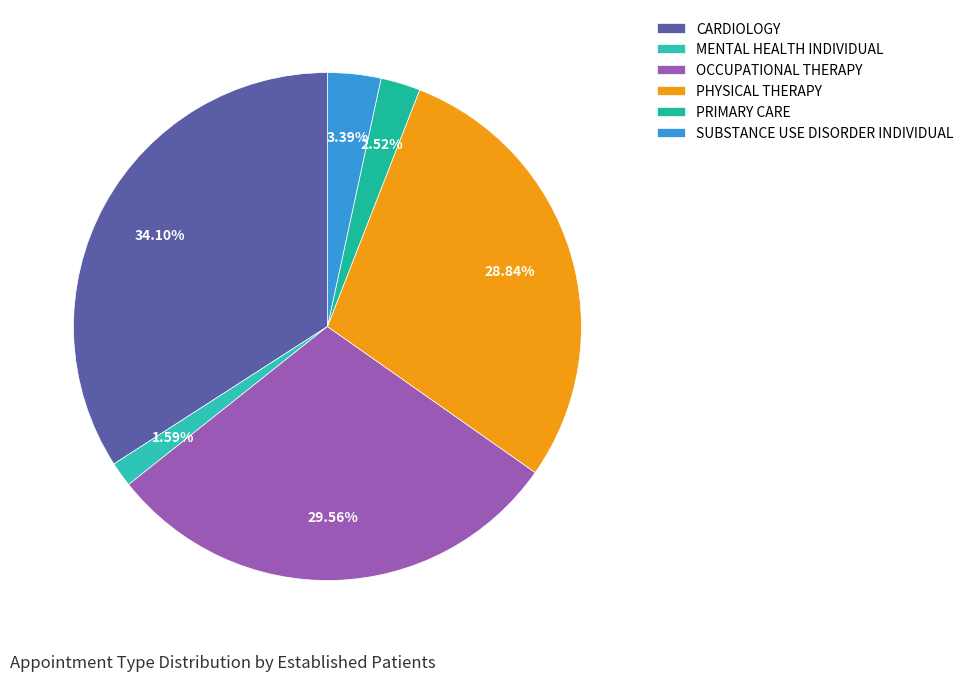

The CARDIOLOGY slice represents 34% of the pie. True or false?

True